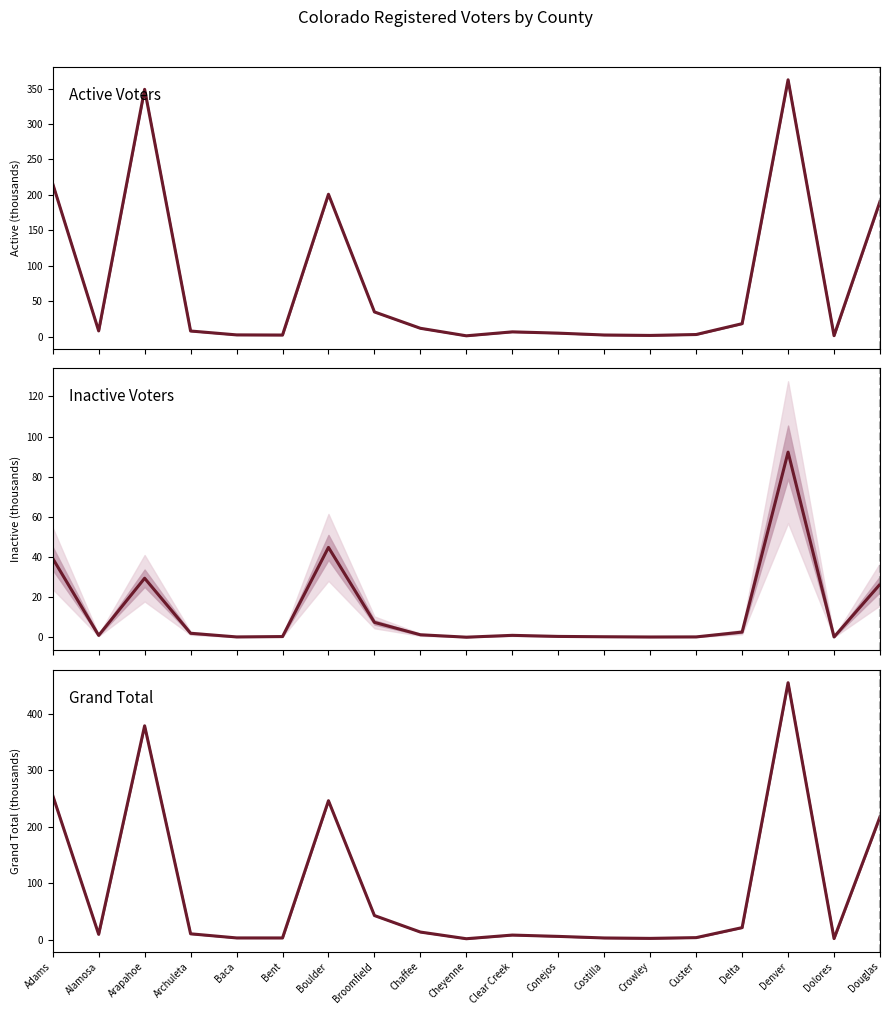

What is the label of the 2nd point from the right?

Dolores